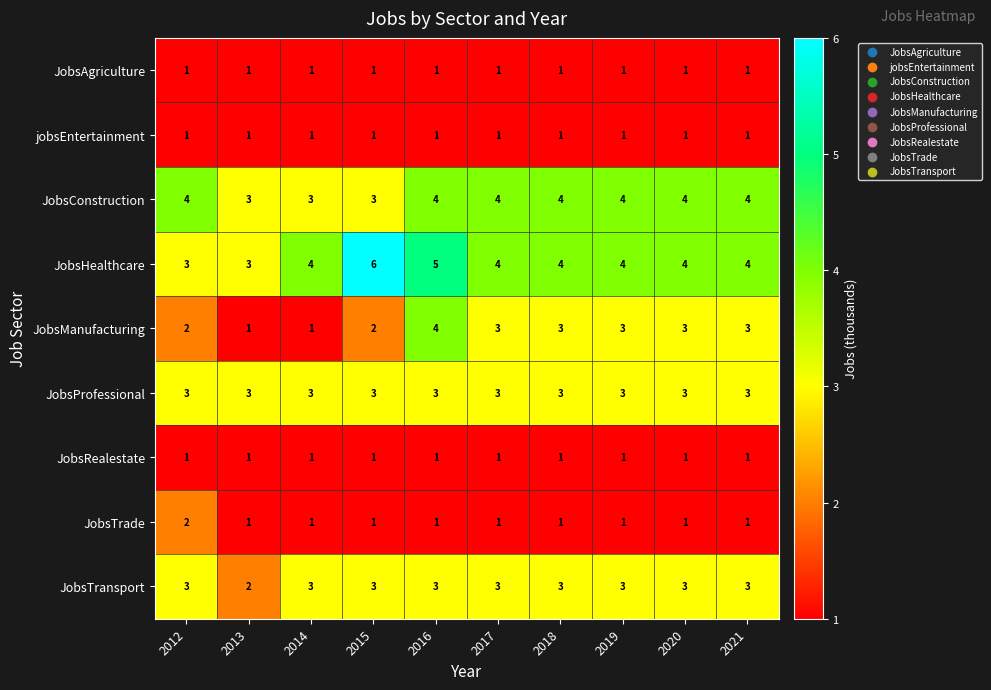

Is the value of JobsTrade at 2012 greater than the value of JobsManufacturing at 2013?

Yes